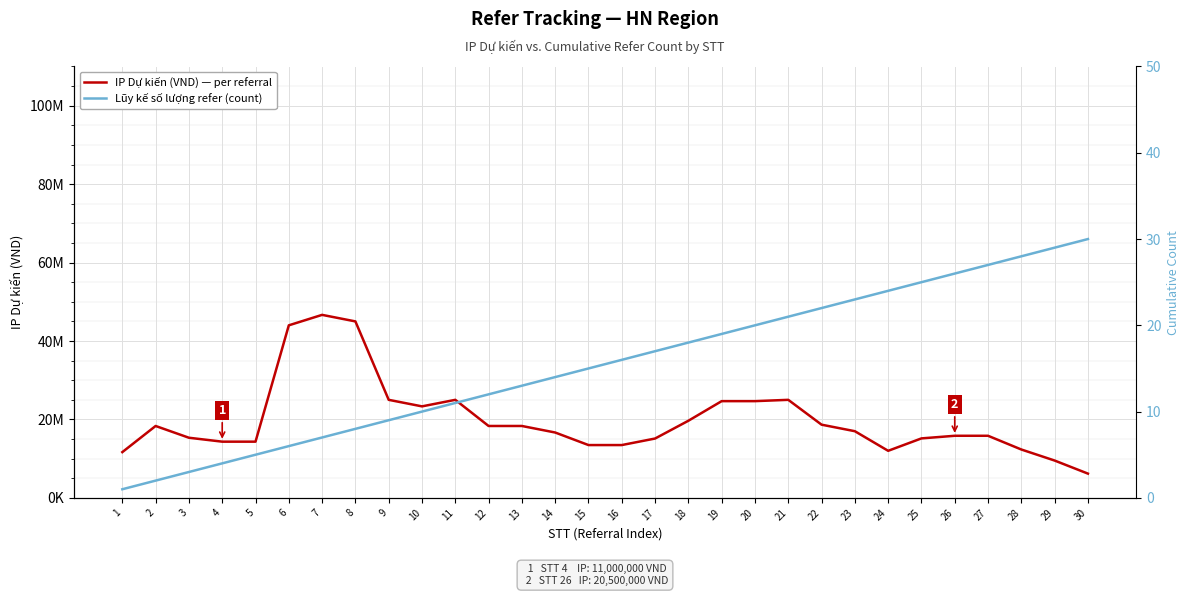

Which category has the highest value across all series?

7